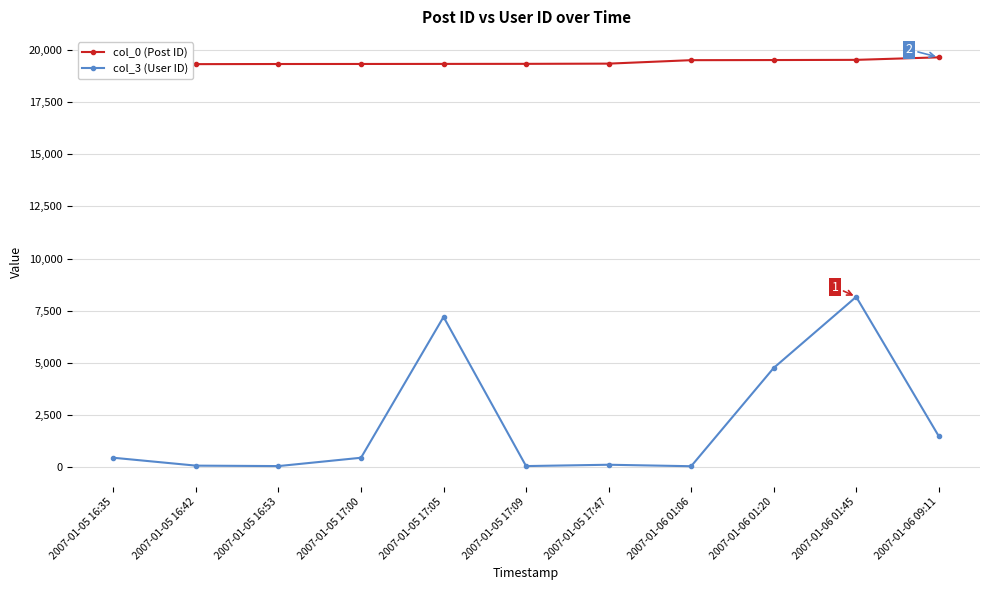

What is the approximate value of col_3 (User ID) at 2007-01-06 01:20?

4754